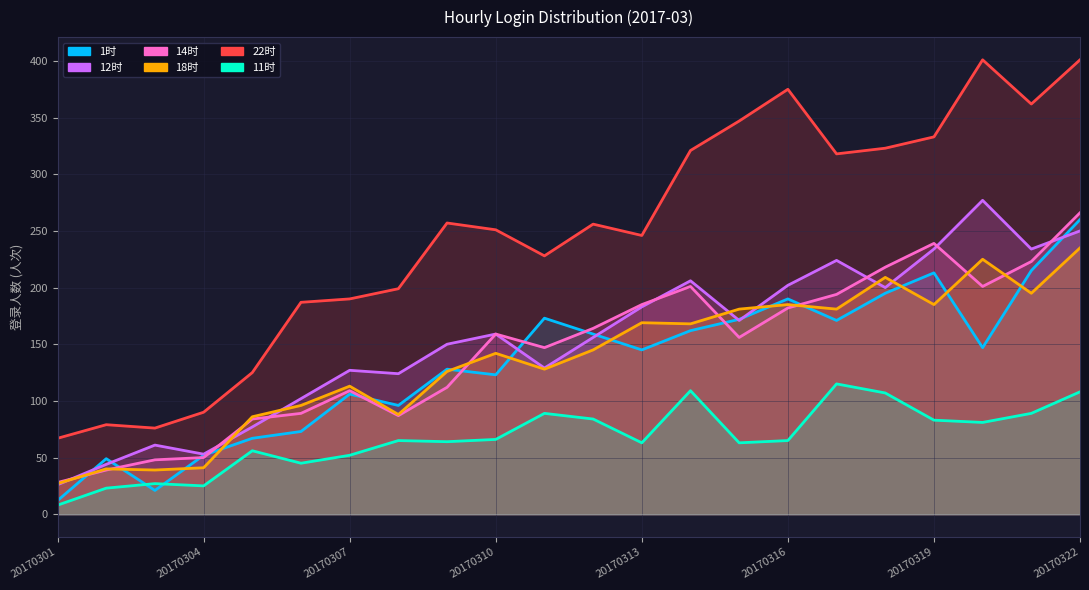

At which category does 1时 reach its first local peak?

20170302